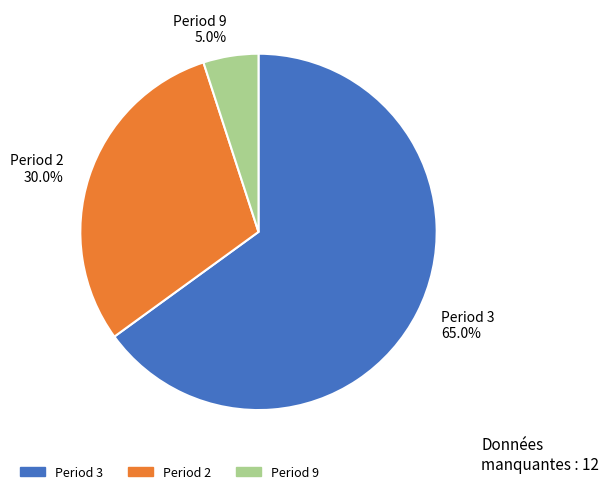

Which has a higher value, Period 3 65.0% or Period 2 30.0%?

Period 3 65.0%